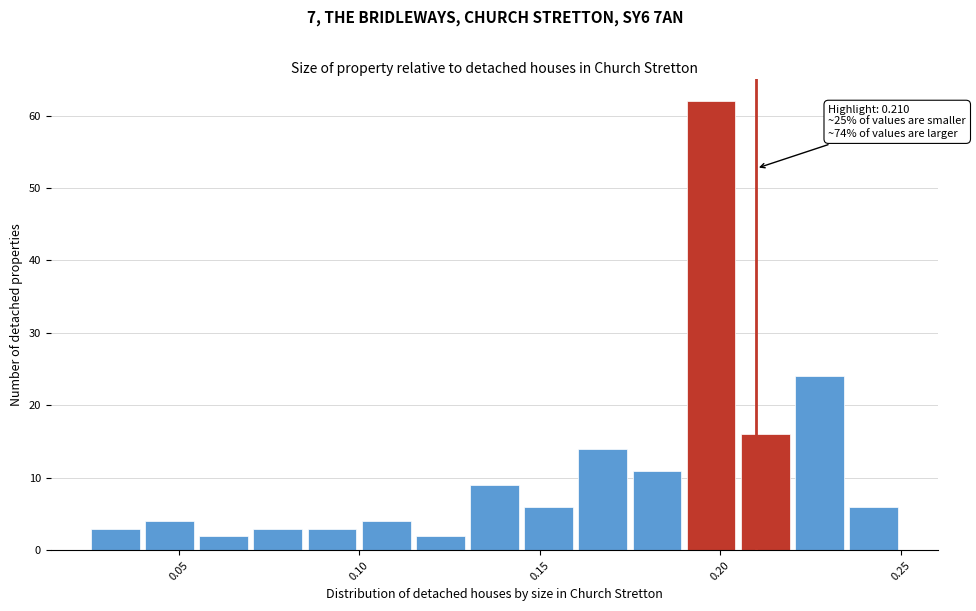

Read against the x-axis, roughly where is the centre of the tallest bar?

0.200